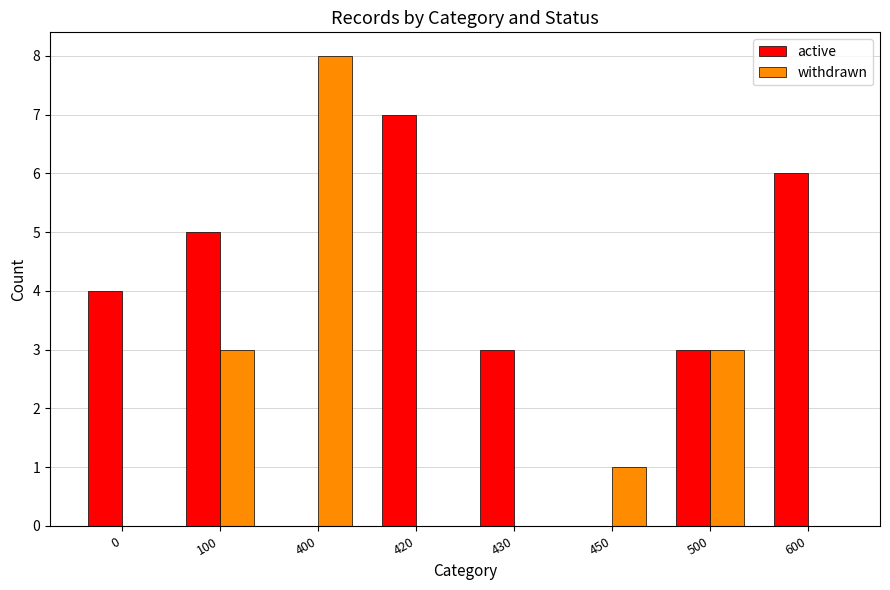

Which series has the widest spread of values?

withdrawn